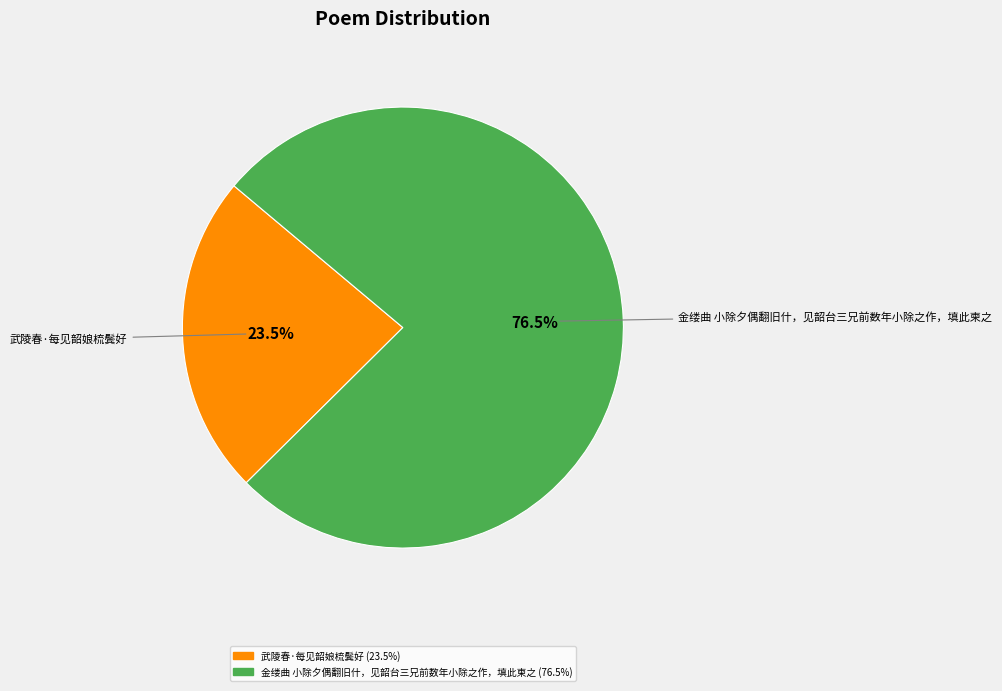

Combined, what portion of the pie is 武陵春·每见韶娘梳鬓好 and 金缕曲 小除夕偶翻旧什，见韶台三兄前数年小除之作，填此柬之?

100.0%